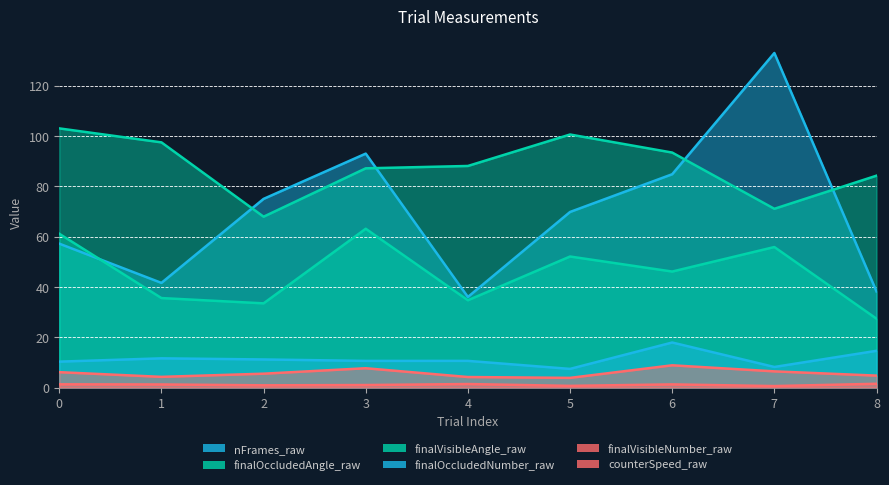

Which series has the widest spread of values?

nFrames_raw